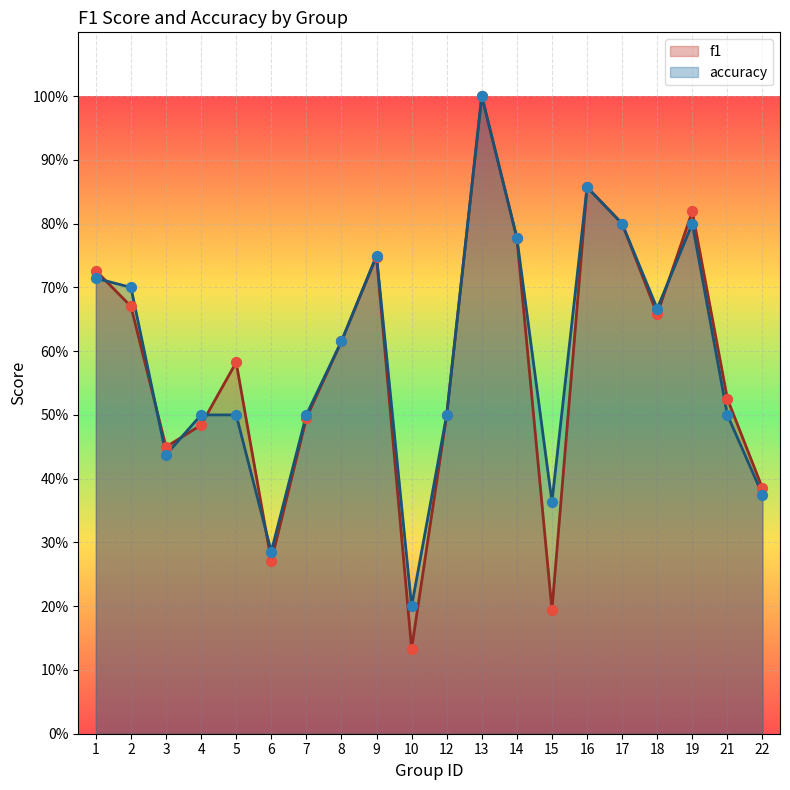

Which series contains the lowest Y value?

f1